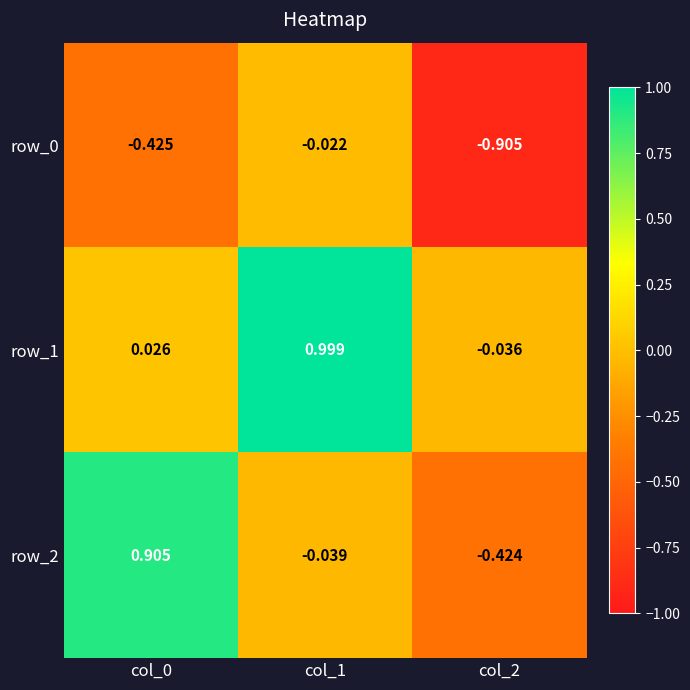

Which series has the widest spread of values?

row_2